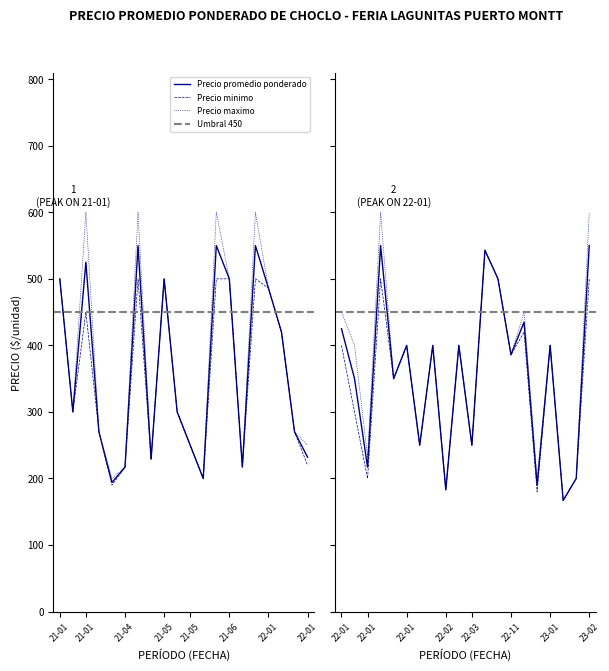

Read the Precio maximo value at 2022-01-24.

350